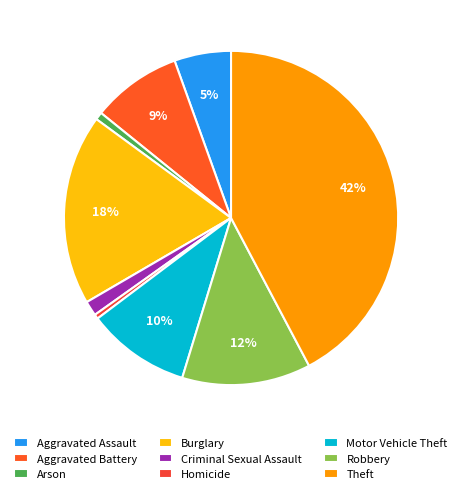

How many slices are in this pie chart?

9